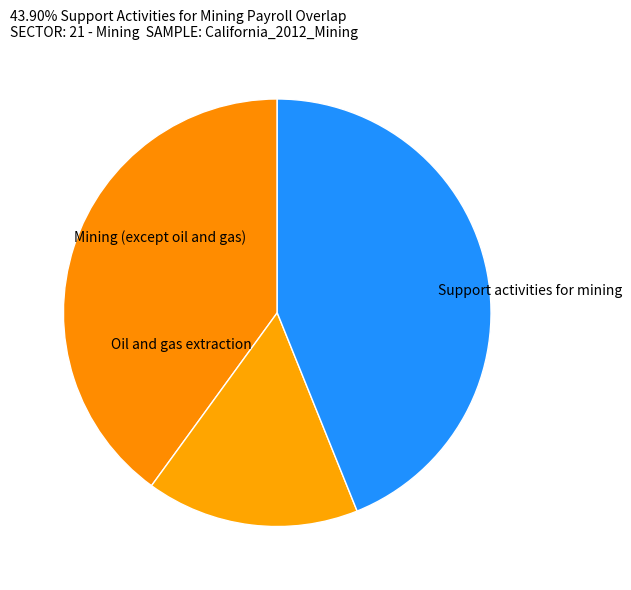

Count the number of slices in the pie.

3